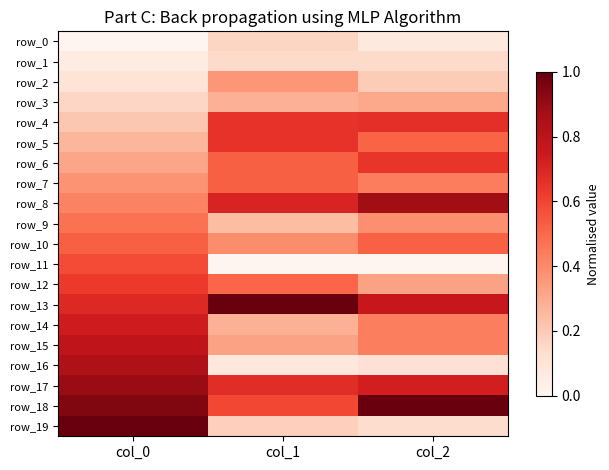

Which series has the largest range (max minus min)?

row_19